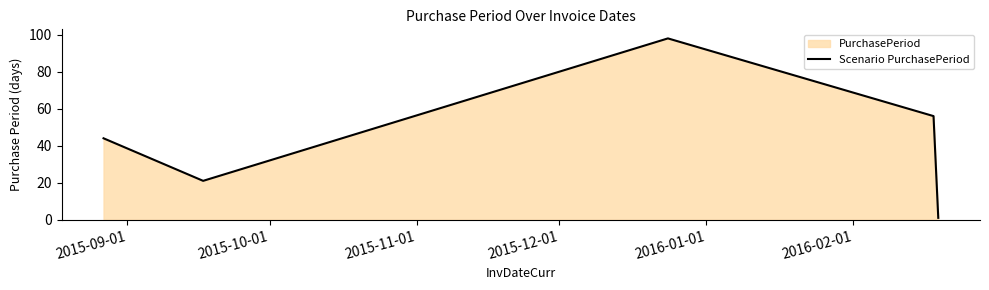

What is the maximum value shown in the chart?

98